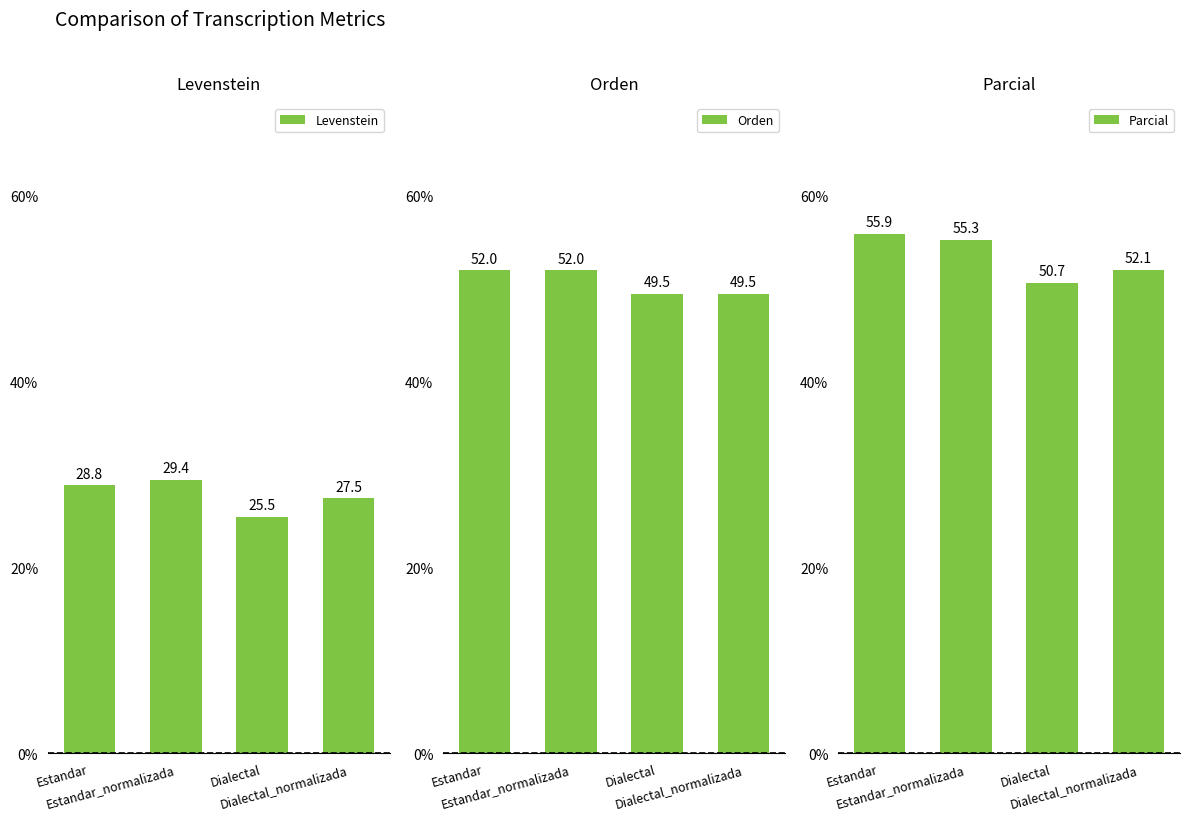

What is the lowest value of the Levenstein series?

25.5